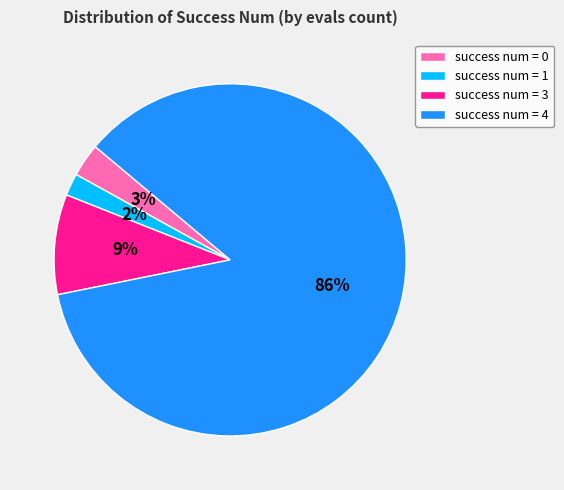

The success num = 1 slice represents 2% of the pie. True or false?

True